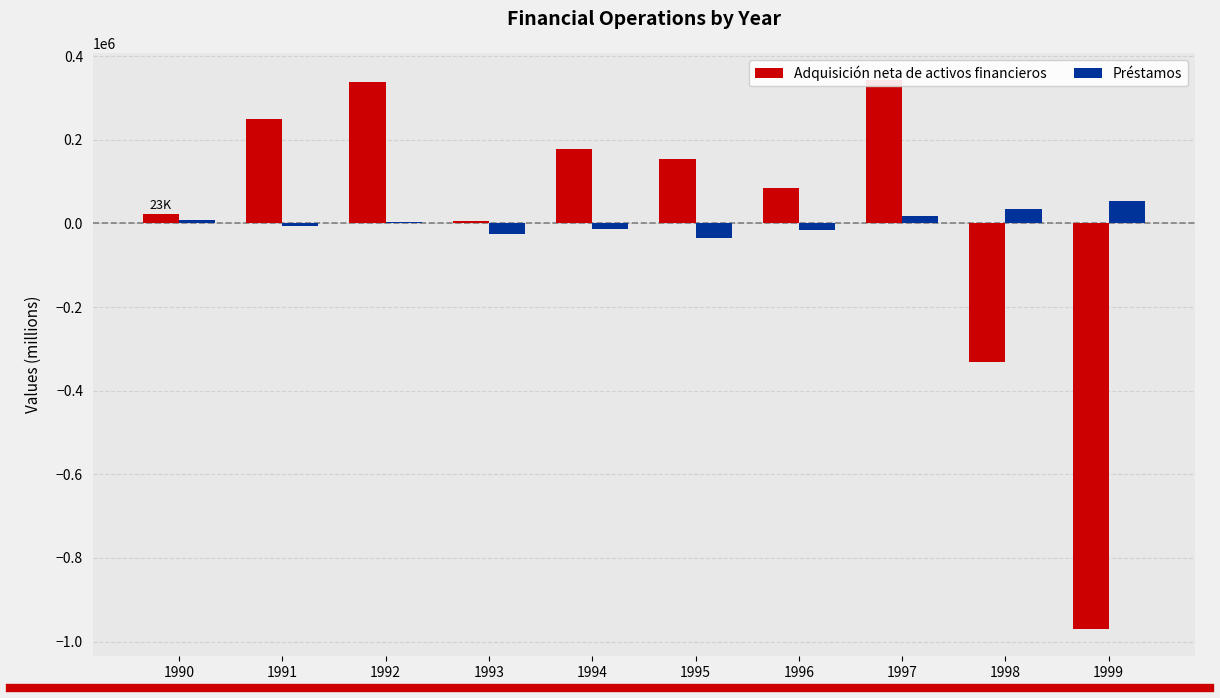

The Adquisición neta de activos financieros series shows 154705 at 1995. True or false?

True